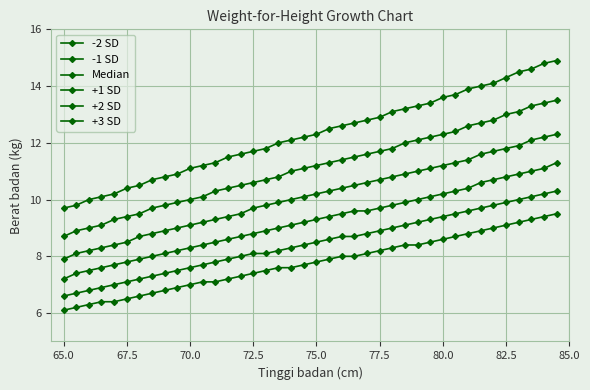

True or false: +2 SD and +3 SD cross at least once.

False